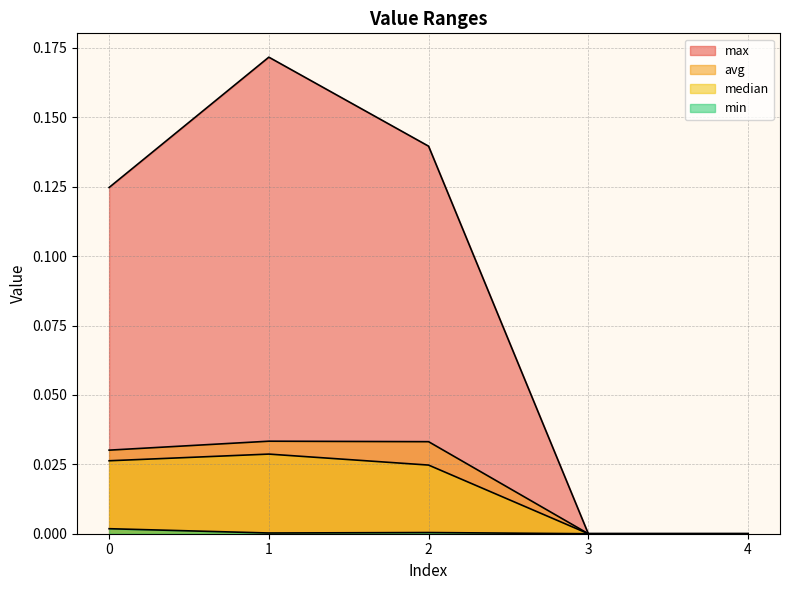

At which label is median closest to 0?

3